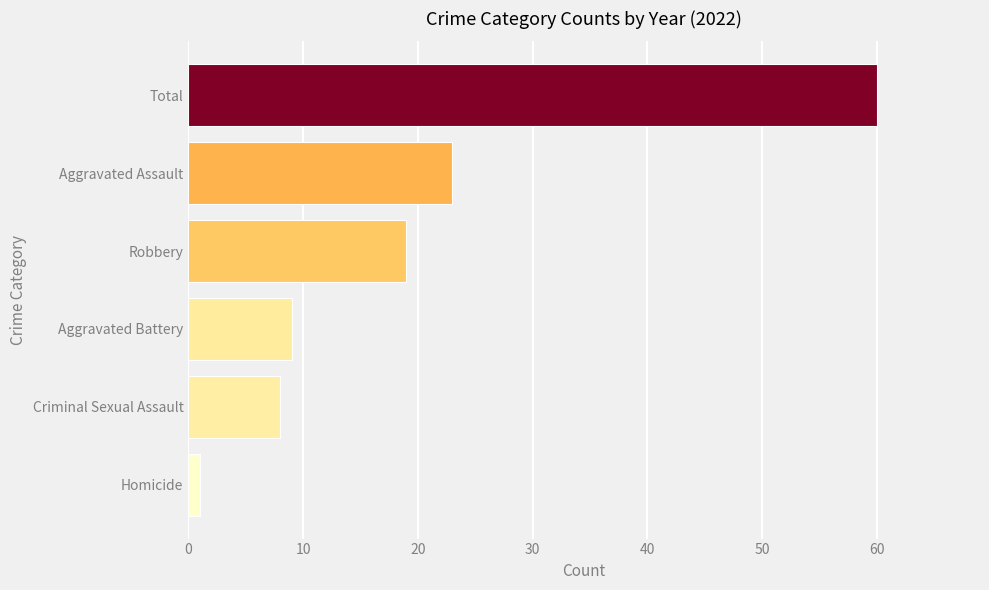

Reading bottom to top, what are all the values shown in this chart?

Homicide=1	Criminal Sexual Assault=8	Aggravated Battery=9	Robbery=19	Aggravated Assault=23	Total=60